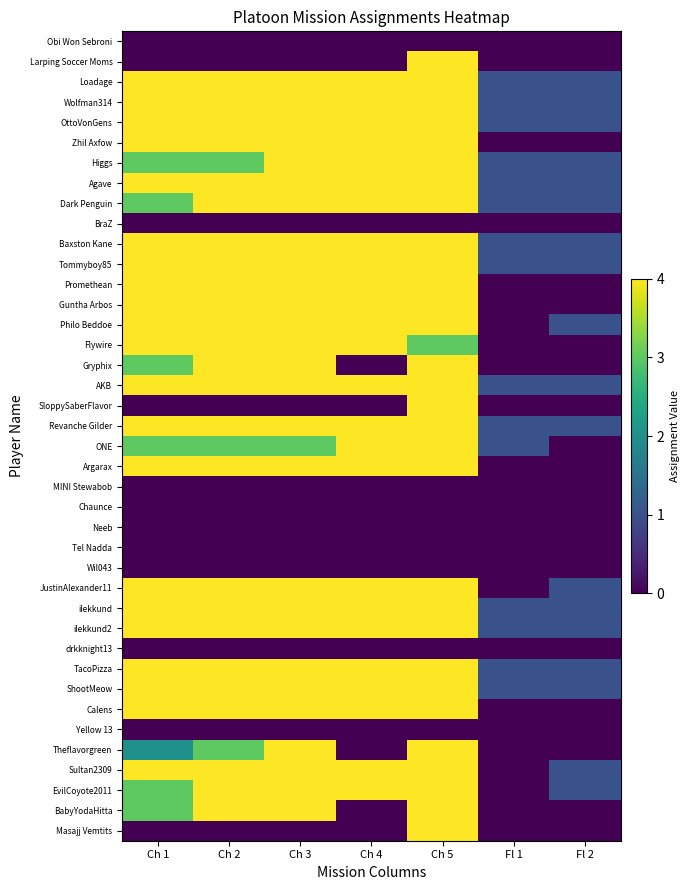

Reading right to left, list all the values displayed in this chart.

Obi Won Sebroni: Fl 2=0	Fl 1=0	Ch 5=0	Ch 4=0	Ch 3=0	Ch 2=0	Ch 1=0
Larping Soccer Moms: Fl 2=0	Fl 1=0	Ch 5=4	Ch 4=0	Ch 3=0	Ch 2=0	Ch 1=0
Loadage: Fl 2=1	Fl 1=1	Ch 5=4	Ch 4=4	Ch 3=4	Ch 2=4	Ch 1=4
Wolfman314: Fl 2=1	Fl 1=1	Ch 5=4	Ch 4=4	Ch 3=4	Ch 2=4	Ch 1=4
OttoVonGens: Fl 2=1	Fl 1=1	Ch 5=4	Ch 4=4	Ch 3=4	Ch 2=4	Ch 1=4
Zhil Axfow: Fl 2=0	Fl 1=0	Ch 5=4	Ch 4=4	Ch 3=4	Ch 2=4	Ch 1=4
Higgs: Fl 2=1	Fl 1=1	Ch 5=4	Ch 4=4	Ch 3=4	Ch 2=3	Ch 1=3
Agave: Fl 2=1	Fl 1=1	Ch 5=4	Ch 4=4	Ch 3=4	Ch 2=4	Ch 1=4
Dark Penguin: Fl 2=1	Fl 1=1	Ch 5=4	Ch 4=4	Ch 3=4	Ch 2=4	Ch 1=3
BraZ: Fl 2=0	Fl 1=0	Ch 5=0	Ch 4=0	Ch 3=0	Ch 2=0	Ch 1=0
Baxston Kane: Fl 2=1	Fl 1=1	Ch 5=4	Ch 4=4	Ch 3=4	Ch 2=4	Ch 1=4
Tommyboy85: Fl 2=1	Fl 1=1	Ch 5=4	Ch 4=4	Ch 3=4	Ch 2=4	Ch 1=4
Promethean: Fl 2=0	Fl 1=0	Ch 5=4	Ch 4=4	Ch 3=4	Ch 2=4	Ch 1=4
Guntha Arbos: Fl 2=0	Fl 1=0	Ch 5=4	Ch 4=4	Ch 3=4	Ch 2=4	Ch 1=4
Philo Beddoe: Fl 2=1	Fl 1=0	Ch 5=4	Ch 4=4	Ch 3=4	Ch 2=4	Ch 1=4
Flywire: Fl 2=0	Fl 1=0	Ch 5=3	Ch 4=4	Ch 3=4	Ch 2=4	Ch 1=4
Gryphix: Fl 2=0	Fl 1=0	Ch 5=4	Ch 4=0	Ch 3=4	Ch 2=4	Ch 1=3
AKB: Fl 2=1	Fl 1=1	Ch 5=4	Ch 4=4	Ch 3=4	Ch 2=4	Ch 1=4
SloppySaberFlavor: Fl 2=0	Fl 1=0	Ch 5=4	Ch 4=0	Ch 3=0	Ch 2=0	Ch 1=0
Revanche Gilder: Fl 2=1	Fl 1=1	Ch 5=4	Ch 4=4	Ch 3=4	Ch 2=4	Ch 1=4
ONE: Fl 2=0	Fl 1=1	Ch 5=4	Ch 4=4	Ch 3=3	Ch 2=3	Ch 1=3
Argarax: Fl 2=0	Fl 1=0	Ch 5=4	Ch 4=4	Ch 3=4	Ch 2=4	Ch 1=4
MINI Stewabob: Fl 2=0	Fl 1=0	Ch 5=0	Ch 4=0	Ch 3=0	Ch 2=0	Ch 1=0
Chaunce: Fl 2=0	Fl 1=0	Ch 5=0	Ch 4=0	Ch 3=0	Ch 2=0	Ch 1=0
Neeb: Fl 2=0	Fl 1=0	Ch 5=0	Ch 4=0	Ch 3=0	Ch 2=0	Ch 1=0
Tel Nadda: Fl 2=0	Fl 1=0	Ch 5=0	Ch 4=0	Ch 3=0	Ch 2=0	Ch 1=0
Wil043: Fl 2=0	Fl 1=0	Ch 5=0	Ch 4=0	Ch 3=0	Ch 2=0	Ch 1=0
JustinAlexander11: Fl 2=1	Fl 1=0	Ch 5=4	Ch 4=4	Ch 3=4	Ch 2=4	Ch 1=4
ilekkund: Fl 2=1	Fl 1=1	Ch 5=4	Ch 4=4	Ch 3=4	Ch 2=4	Ch 1=4
ilekkund2: Fl 2=1	Fl 1=1	Ch 5=4	Ch 4=4	Ch 3=4	Ch 2=4	Ch 1=4
drkknight13: Fl 2=0	Fl 1=0	Ch 5=0	Ch 4=0	Ch 3=0	Ch 2=0	Ch 1=0
TacoPizza: Fl 2=1	Fl 1=1	Ch 5=4	Ch 4=4	Ch 3=4	Ch 2=4	Ch 1=4
ShootMeow: Fl 2=1	Fl 1=1	Ch 5=4	Ch 4=4	Ch 3=4	Ch 2=4	Ch 1=4
Calens: Fl 2=0	Fl 1=0	Ch 5=4	Ch 4=4	Ch 3=4	Ch 2=4	Ch 1=4
Yellow 13: Fl 2=0	Fl 1=0	Ch 5=0	Ch 4=0	Ch 3=0	Ch 2=0	Ch 1=0
Theflavorgreen: Fl 2=0	Fl 1=0	Ch 5=4	Ch 4=0	Ch 3=4	Ch 2=3	Ch 1=2
Sultan2309: Fl 2=1	Fl 1=0	Ch 5=4	Ch 4=4	Ch 3=4	Ch 2=4	Ch 1=4
EvilCoyote2011: Fl 2=1	Fl 1=0	Ch 5=4	Ch 4=4	Ch 3=4	Ch 2=4	Ch 1=3
BabyYodaHitta: Fl 2=0	Fl 1=0	Ch 5=4	Ch 4=0	Ch 3=4	Ch 2=4	Ch 1=3
Masajj Vemtits: Fl 2=0	Fl 1=0	Ch 5=4	Ch 4=0	Ch 3=0	Ch 2=0	Ch 1=0